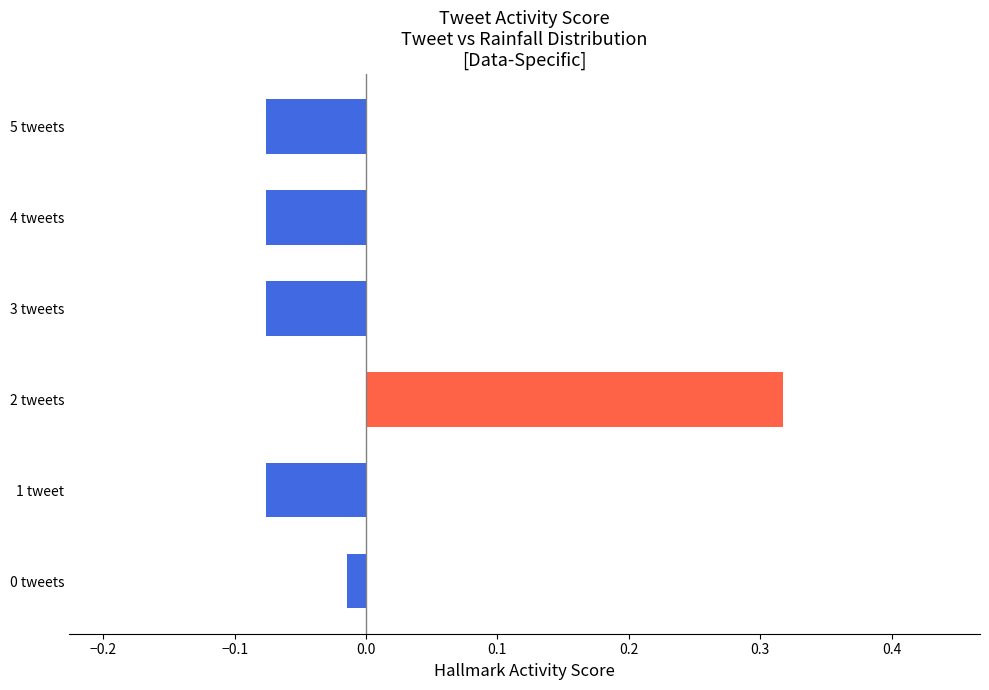

How many series are shown in this chart?

1